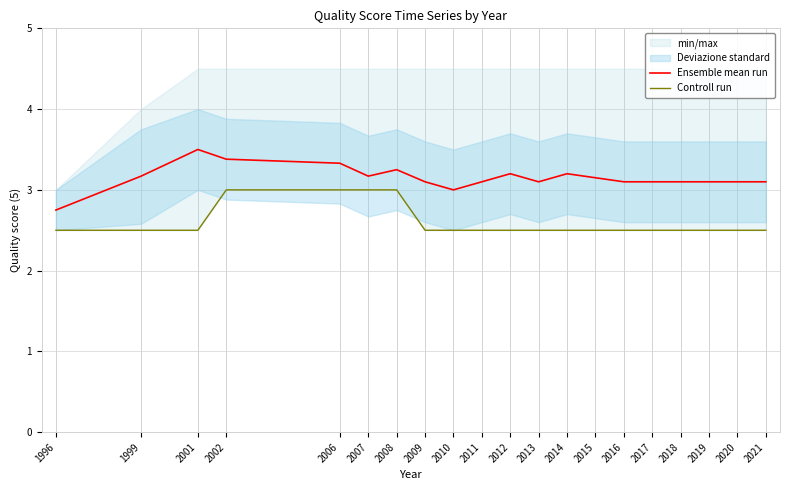

Which series has the widest spread of values?

Ensemble mean run